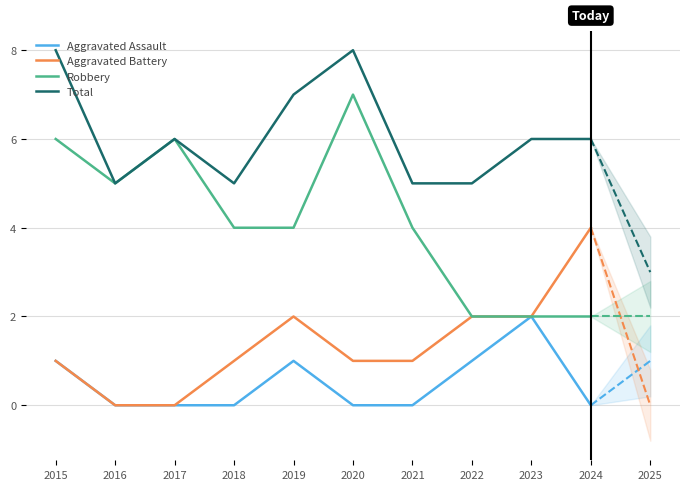

What are all the series names shown in the legend?

Aggravated Assault, Aggravated Battery, Robbery, Total